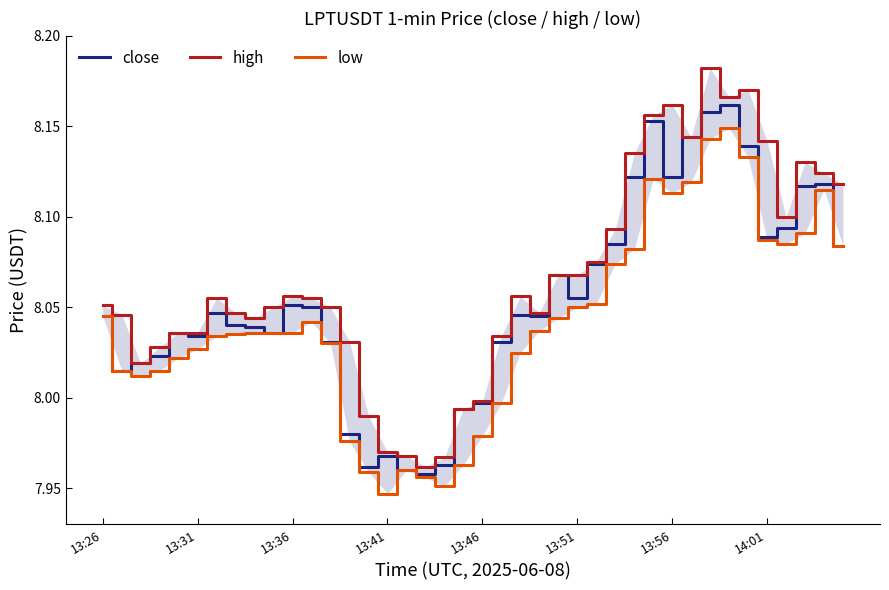

How many categories are shown in the chart?

40